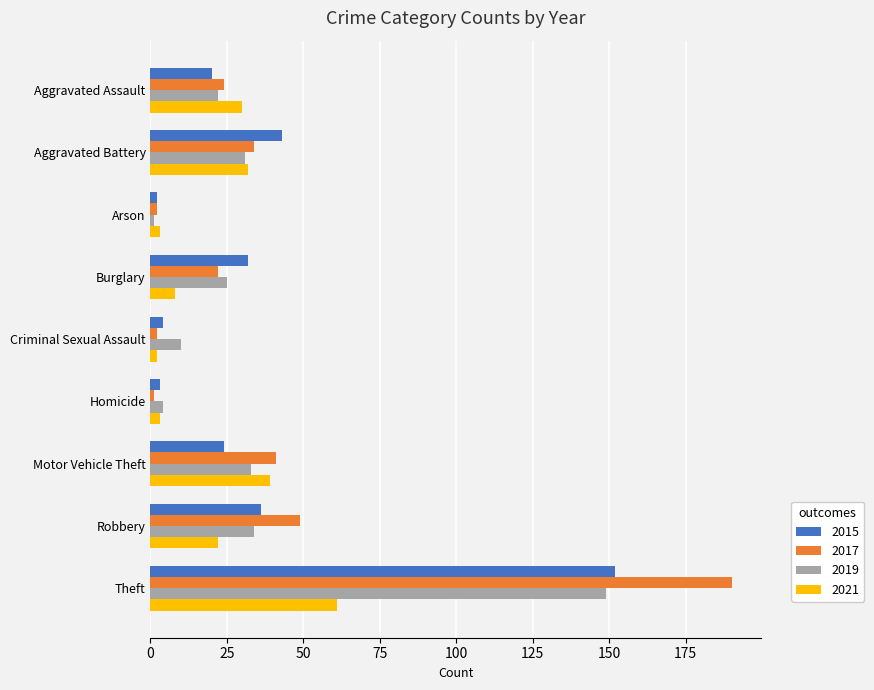

At which label is 2015 closest to 77?

Aggravated Battery